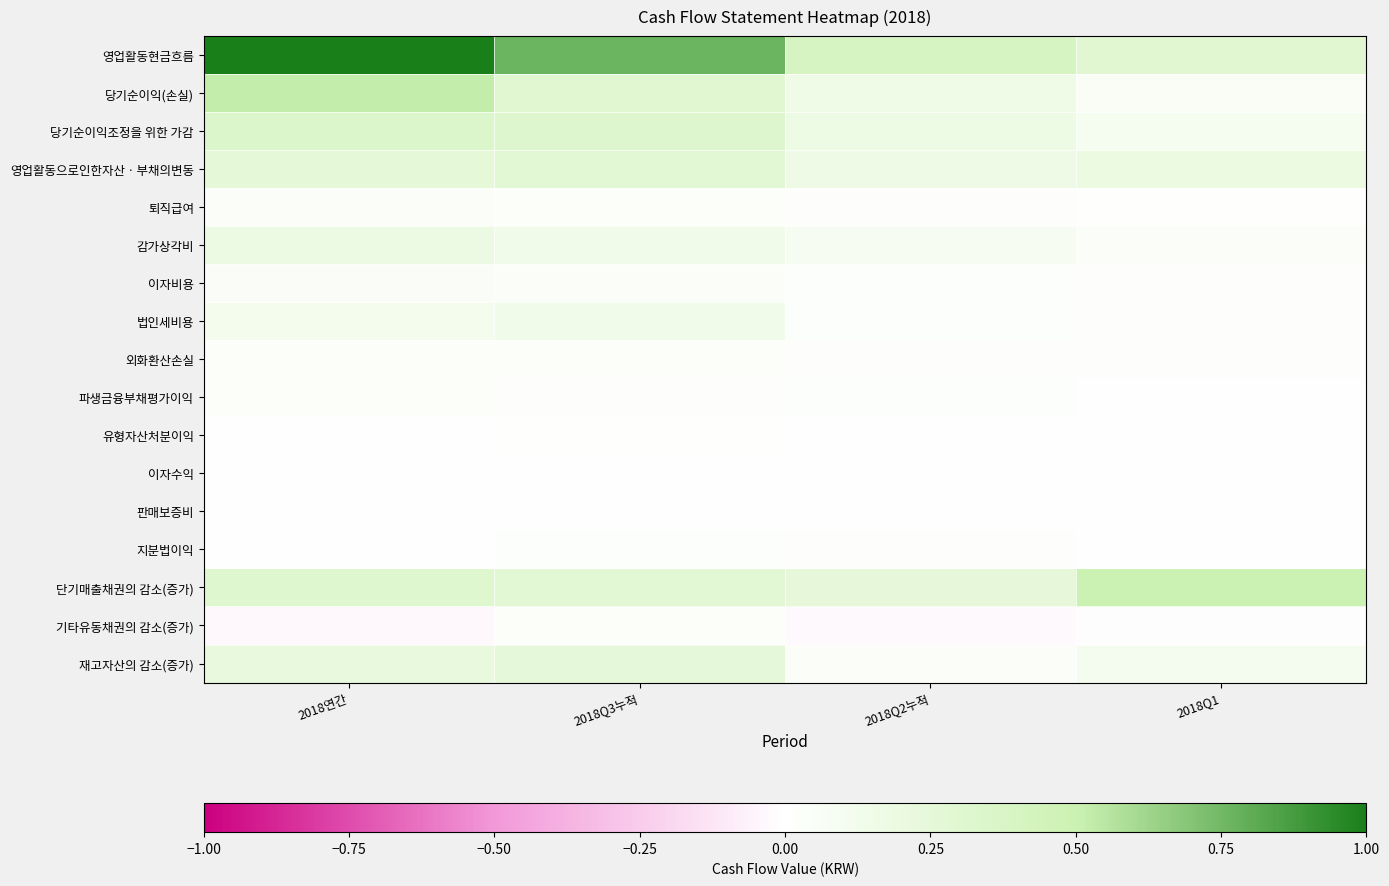

At how many categories does at least one series exceed 0?

4